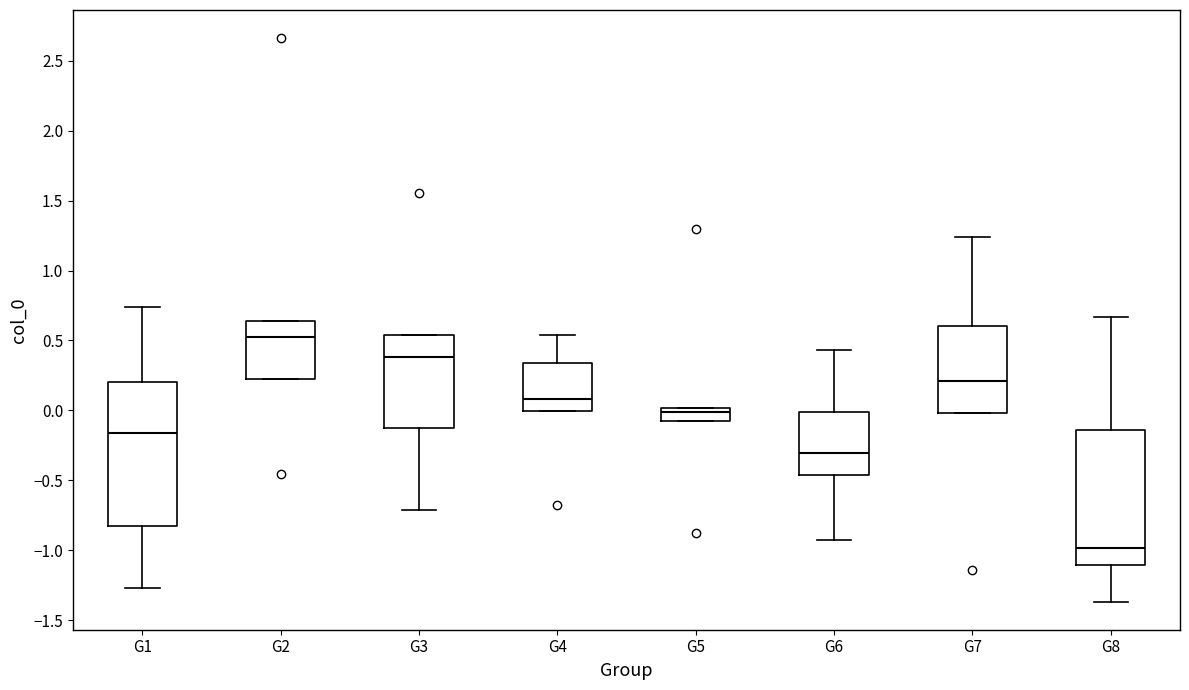

Which box has the lowest median line?

G8